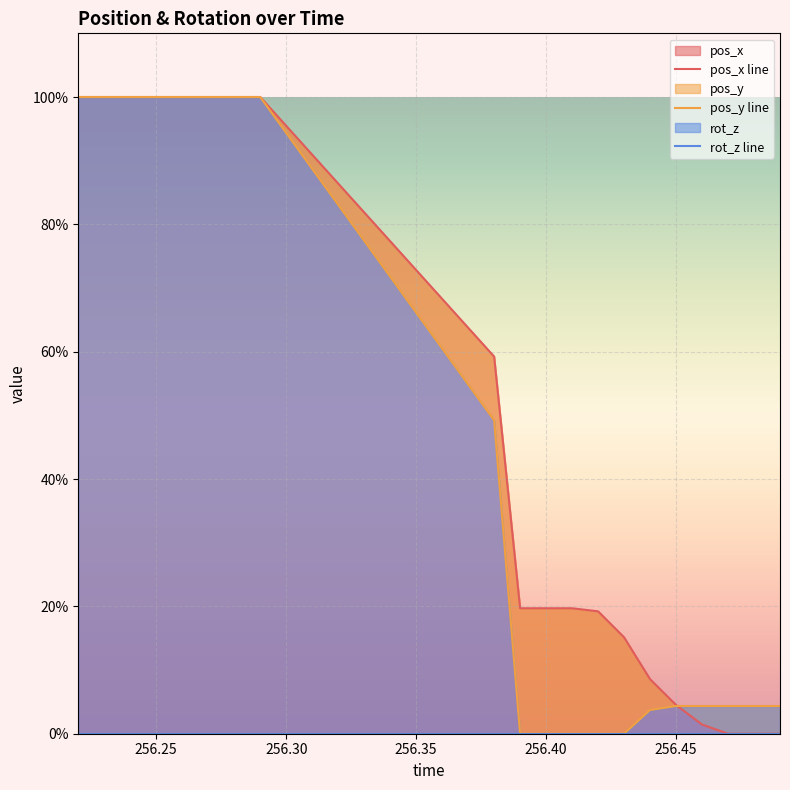

Reading left to right, list all the values displayed in this chart.

pos_x: 256.22=100.0	256.23=100.0	256.24=100.0	256.25=100.0	256.26=100.0	256.27=100.0	256.28=100.0	256.29=100.0	256.38=59.2	256.39=19.7	256.4=19.7	256.41=19.7	256.42=19.2	256.43=15.1	256.44=8.6	256.45=4.5	256.46=1.4	256.47=0.0	256.48=0.0	256.49=0.0
pos_y: 256.22=100.0	256.23=100.0	256.24=100.0	256.25=100.0	256.26=100.0	256.27=100.0	256.28=100.0	256.29=100.0	256.38=49.2	256.39=0.0	256.4=0.0	256.41=0.0	256.42=0.0	256.43=0.0	256.44=3.7	256.45=4.4	256.46=4.4	256.47=4.4	256.48=4.4	256.49=4.4